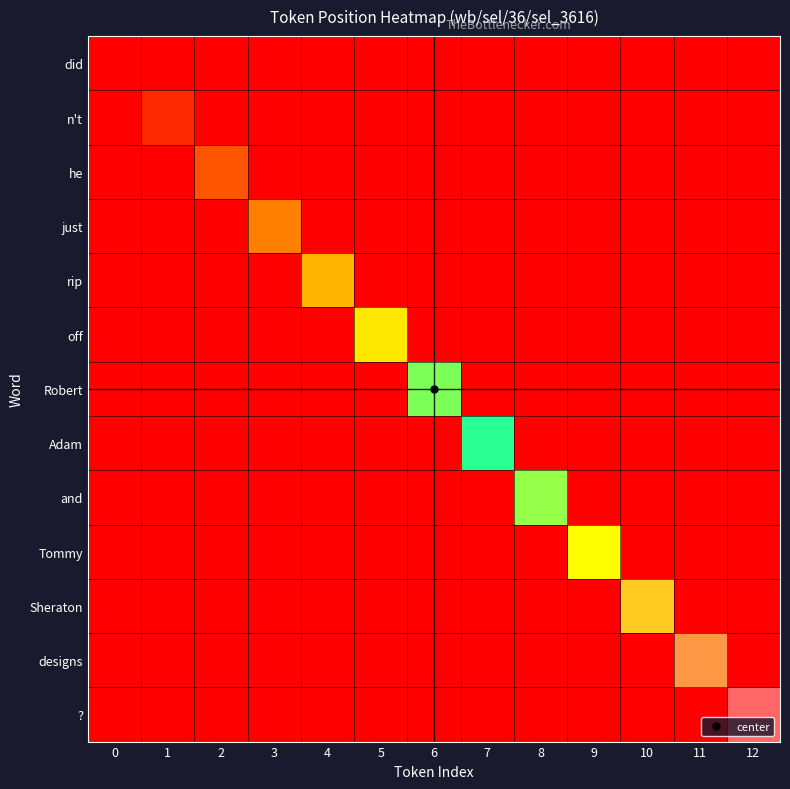

Reading left to right, transcribe all the data shown in this chart.

did: 0=0	1=0	2=0	3=0	4=0	5=0	6=0	7=0	8=0	9=0	10=0	11=0	12=0
n't: 0=0	1=1	2=0	3=0	4=0	5=0	6=0	7=0	8=0	9=0	10=0	11=0	12=0
he: 0=0	1=0	2=2	3=0	4=0	5=0	6=0	7=0	8=0	9=0	10=0	11=0	12=0
just: 0=0	1=0	2=0	3=3	4=0	5=0	6=0	7=0	8=0	9=0	10=0	11=0	12=0
rip: 0=0	1=0	2=0	3=0	4=4	5=0	6=0	7=0	8=0	9=0	10=0	11=0	12=0
off: 0=0	1=0	2=0	3=0	4=0	5=5	6=0	7=0	8=0	9=0	10=0	11=0	12=0
Robert: 0=0	1=0	2=0	3=0	4=0	5=0	6=6	7=0	8=0	9=0	10=0	11=0	12=0
Adam: 0=0	1=0	2=0	3=0	4=0	5=0	6=0	7=7	8=0	9=0	10=0	11=0	12=0
and: 0=0	1=0	2=0	3=0	4=0	5=0	6=0	7=0	8=8	9=0	10=0	11=0	12=0
Tommy: 0=0	1=0	2=0	3=0	4=0	5=0	6=0	7=0	8=0	9=9	10=0	11=0	12=0
Sheraton: 0=0	1=0	2=0	3=0	4=0	5=0	6=0	7=0	8=0	9=0	10=10	11=0	12=0
designs: 0=0	1=0	2=0	3=0	4=0	5=0	6=0	7=0	8=0	9=0	10=0	11=11	12=0
?: 0=0	1=0	2=0	3=0	4=0	5=0	6=0	7=0	8=0	9=0	10=0	11=0	12=12